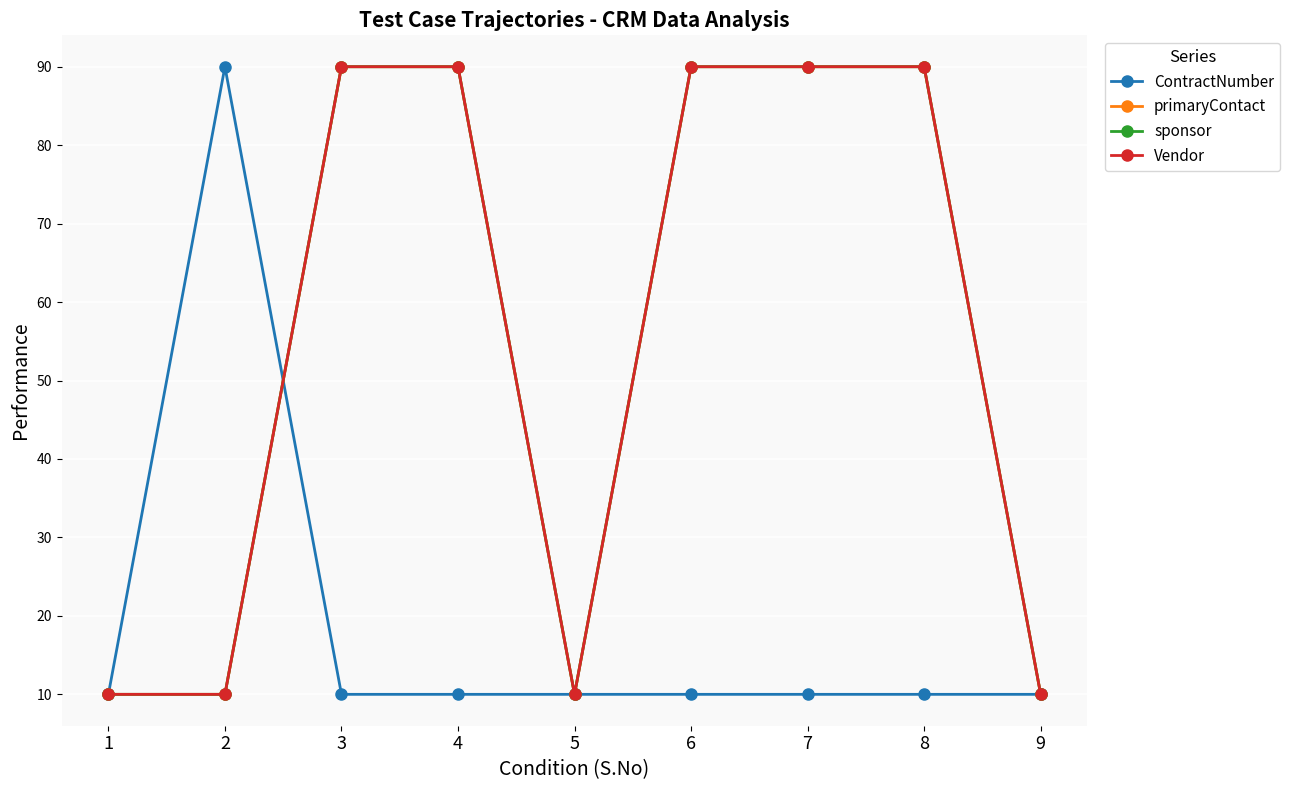

What is the spread (max minus min) of values at 6?

80.0